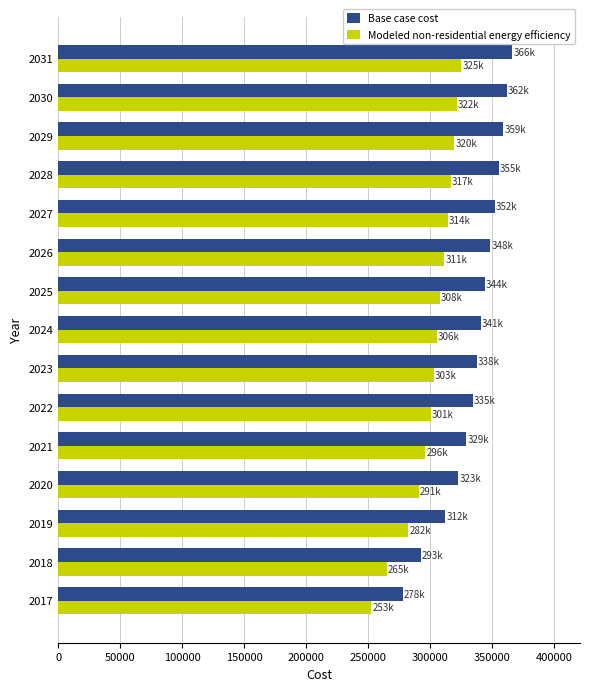

The value of Modeled non-residential energy efficiency at 2018 is 265183.9. True or false?

True